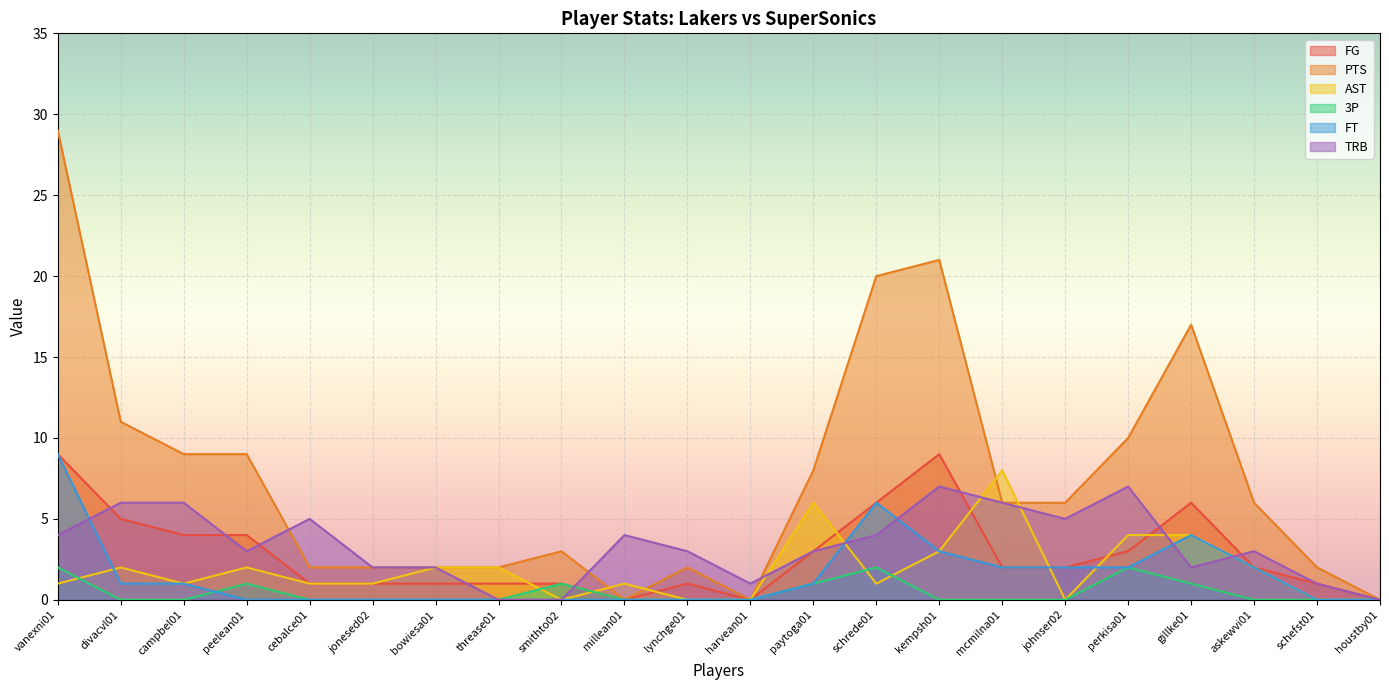

How many positive values does the TRB series have?

19